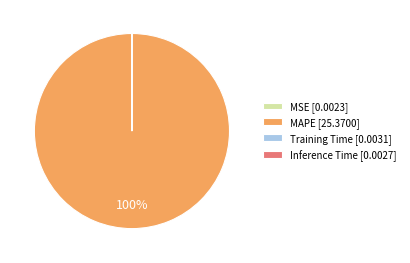

Which category accounts for the majority?

MAPE